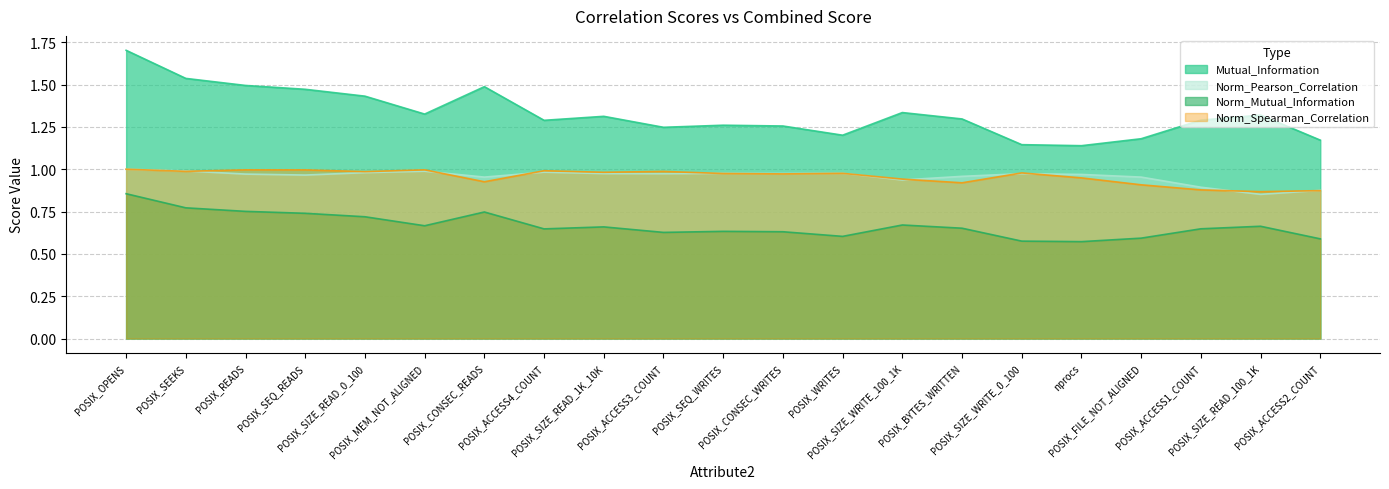

What position from the left is POSIX_BYTES_WRITTEN?

15